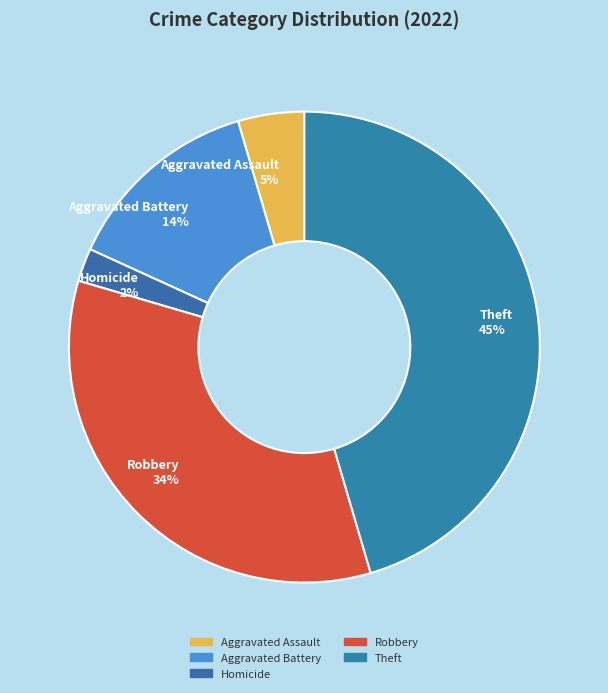

Between Robbery 34% and Theft 45%, which is larger?

Theft 45%